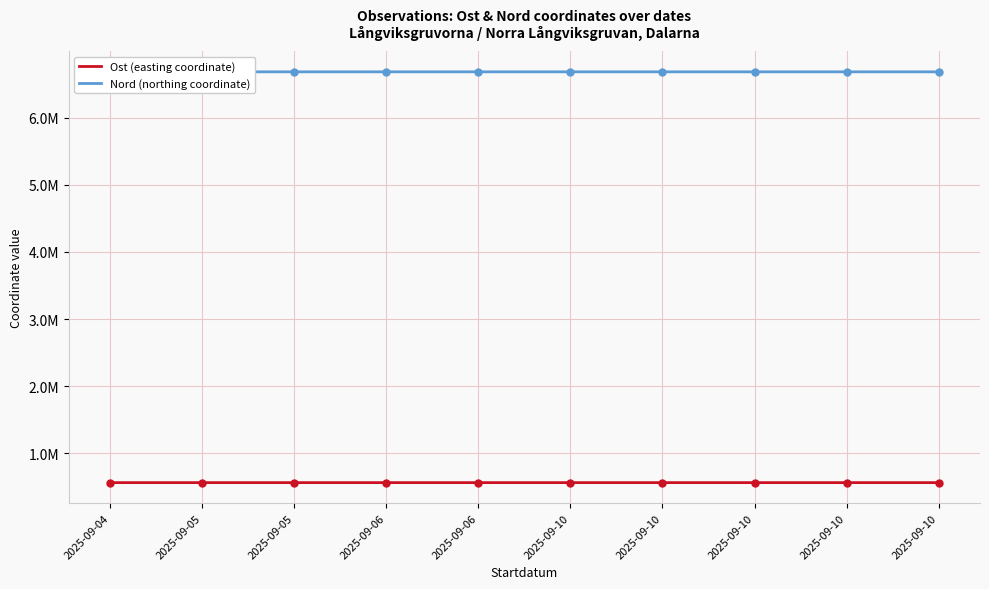

What is the sum of all Ost (easting coordinate) values?

5648701